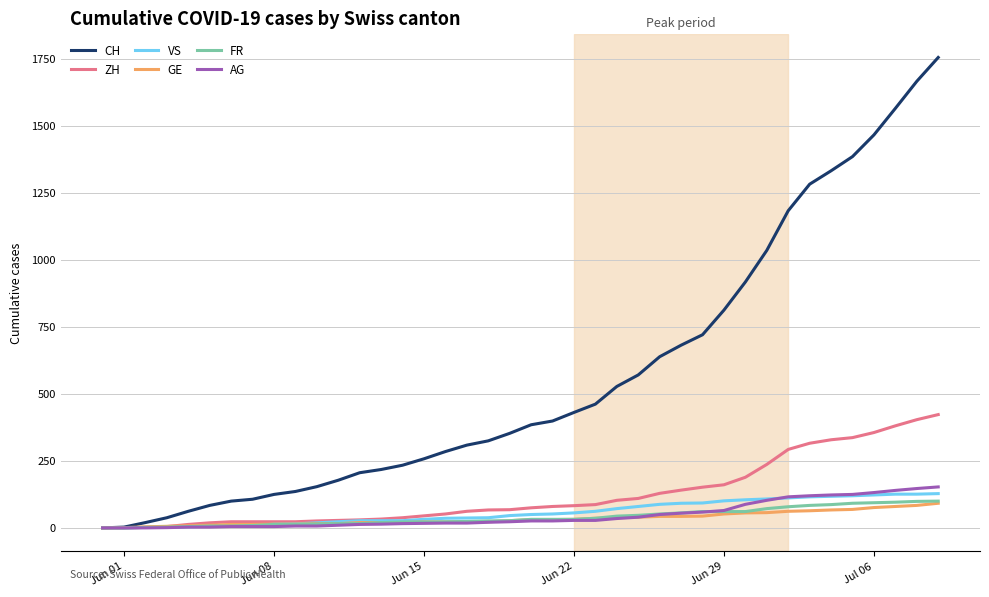

At how many categories does at least one series exceed 1641?

2